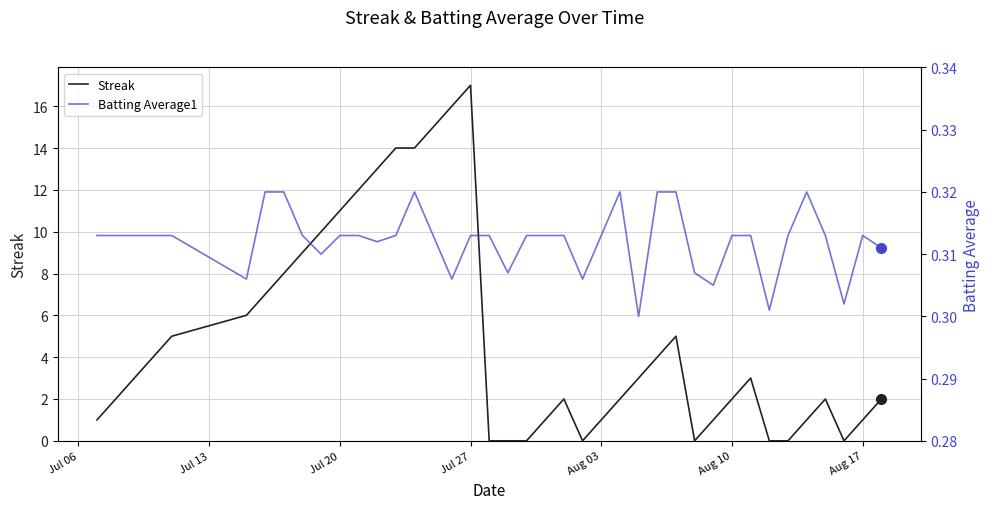

The value of Streak at Jul 20 is 3.0. True or false?

False